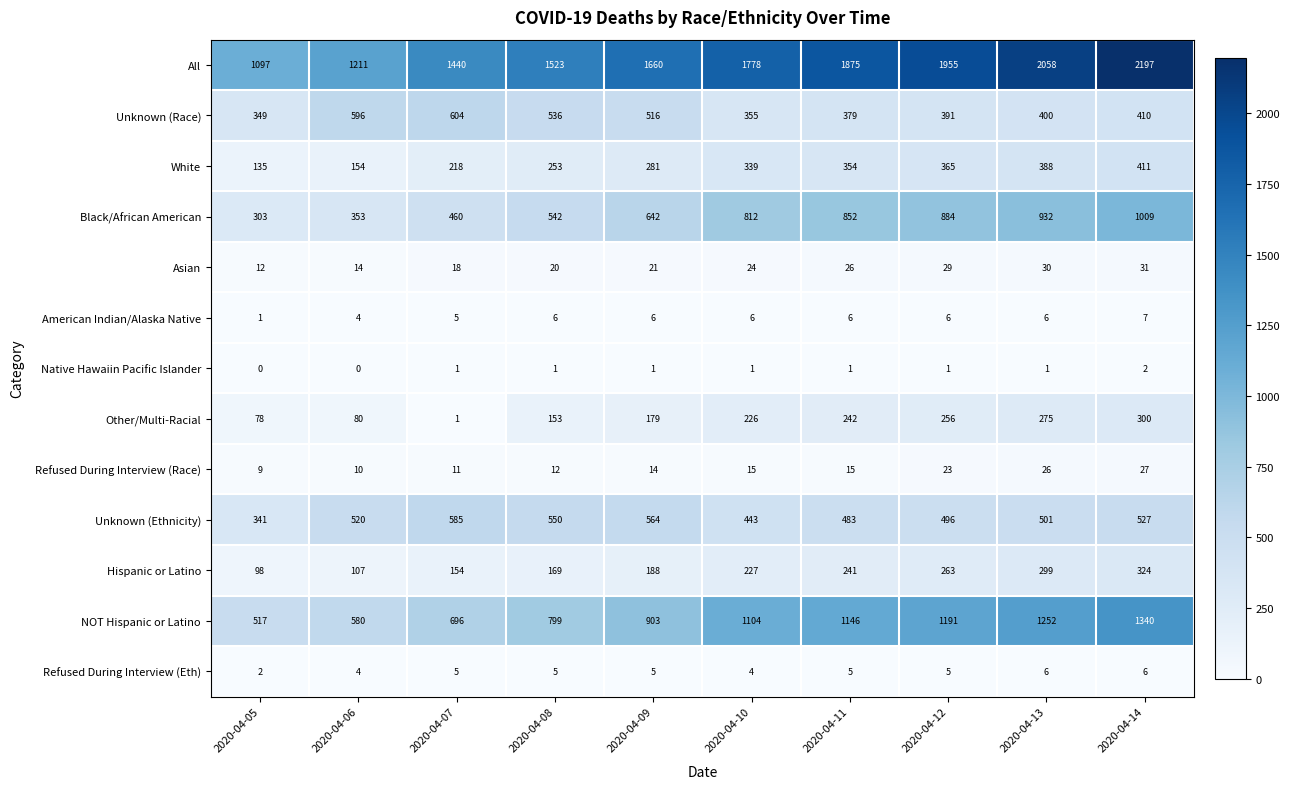

At which label does Unknown (Race) reach its minimum?

2020-04-05